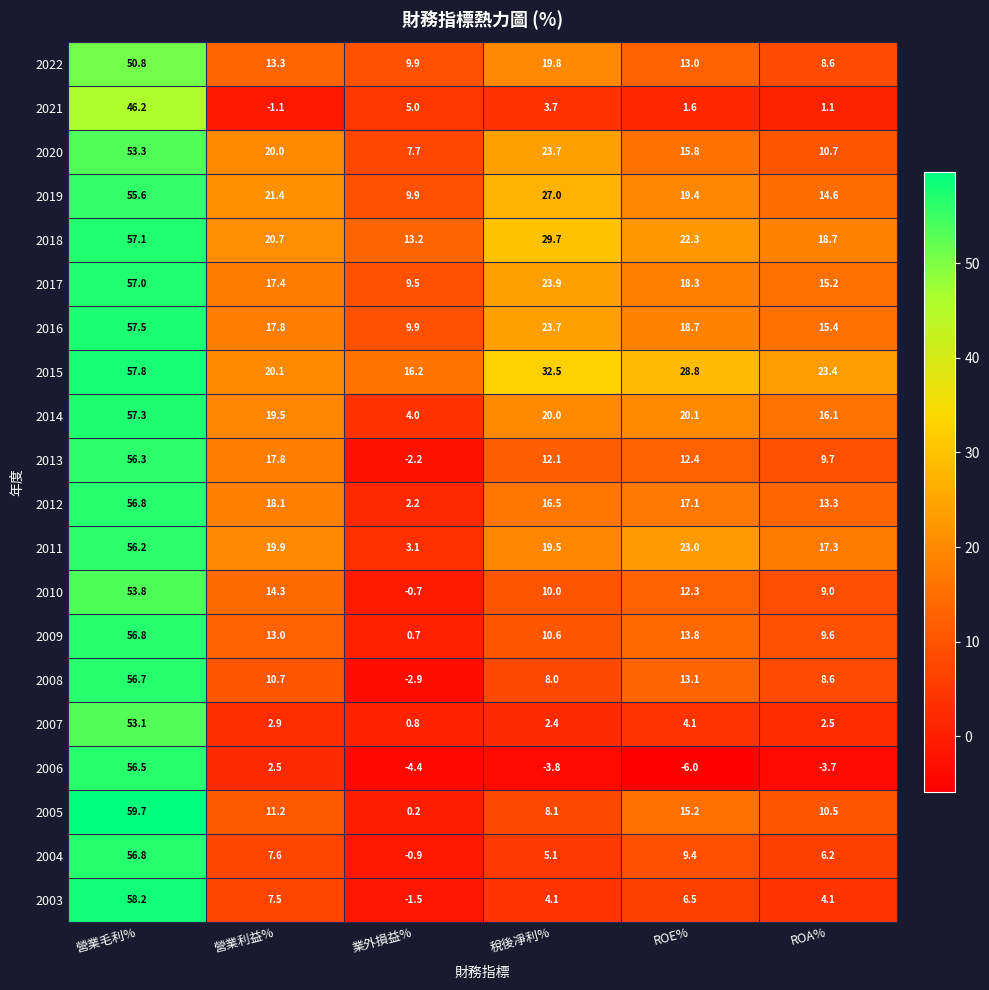

What is the approximate value of 2015 at 營業利益%?

20.1